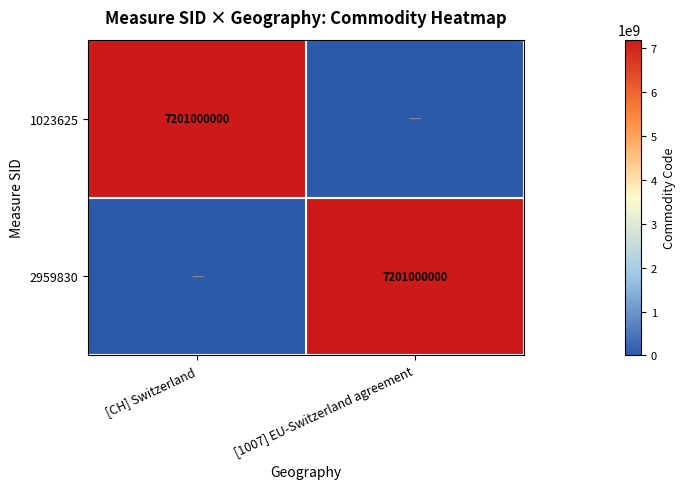

The value of 1023625 at [CH] Switzerland is 3127665439. True or false?

False